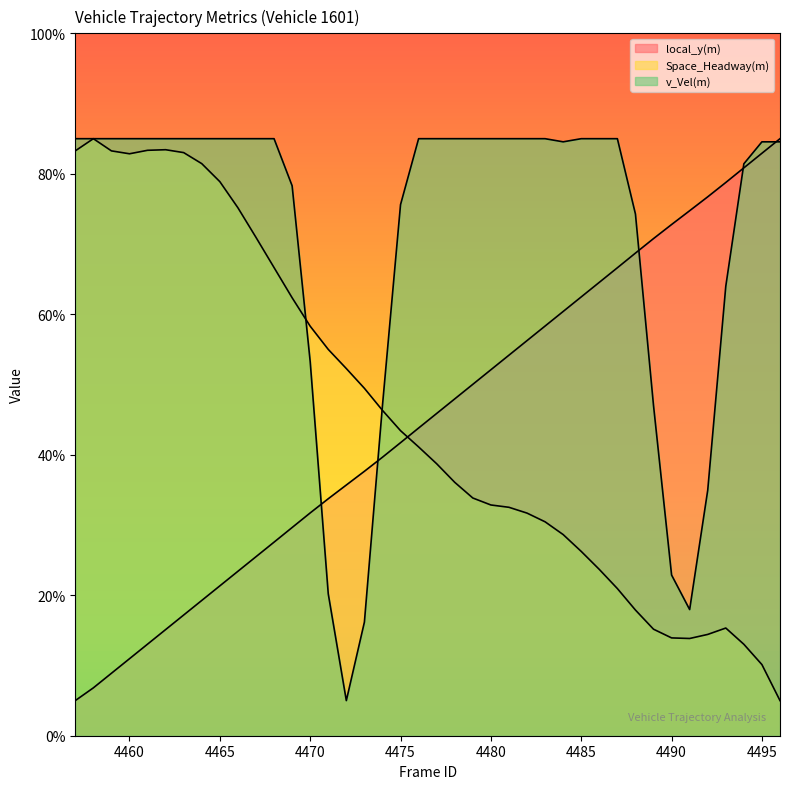

What is the spread (max minus min) of values at 4487?

64.0